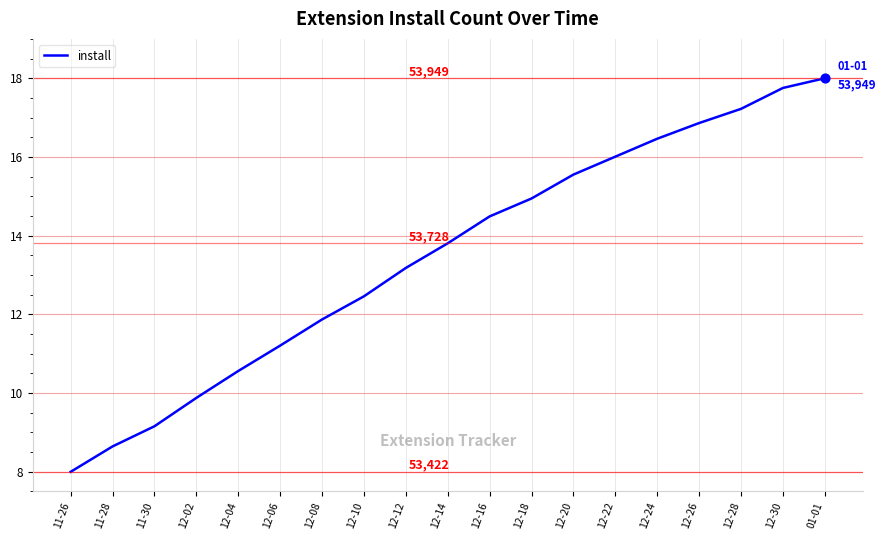

Between 12-14 and 12-24, which is larger?

12-24